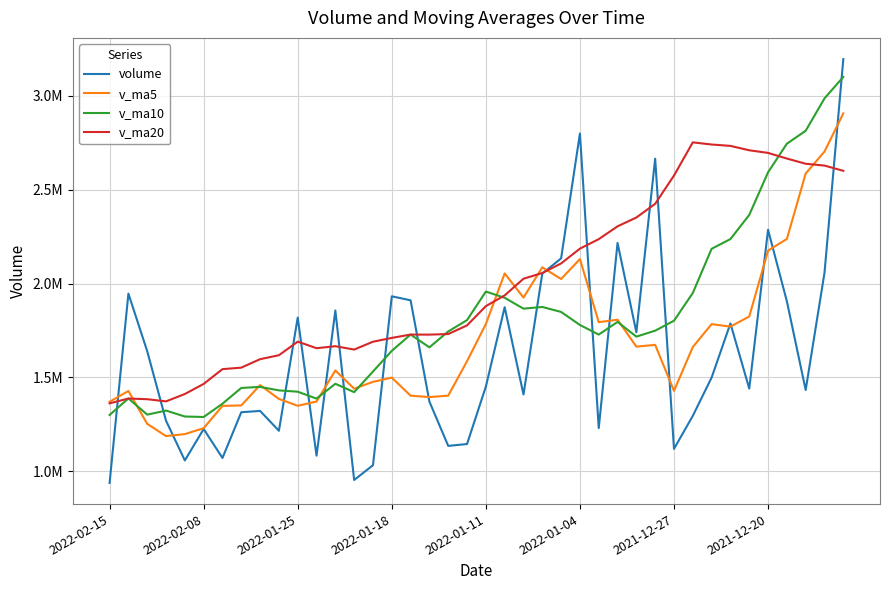

What is the maximum value shown in the chart?

3195266.8